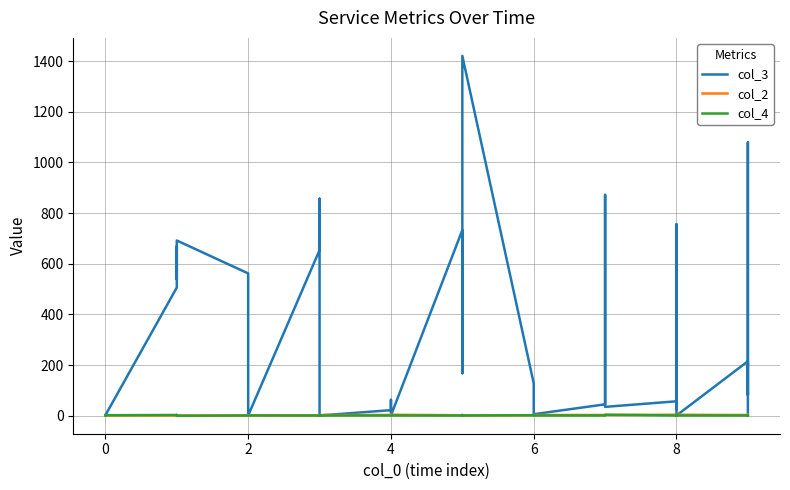

Which series has the largest total across all categories?

col_3